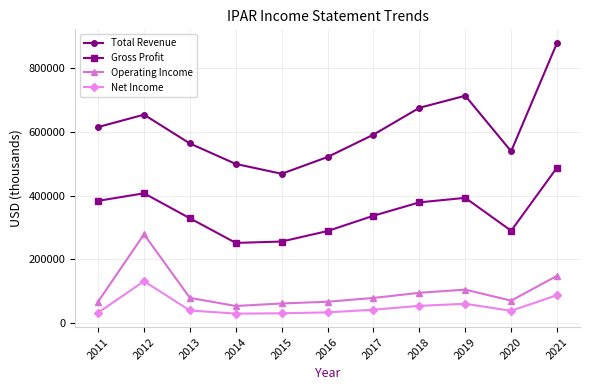

What is the total value across all series at 2013?

1010400